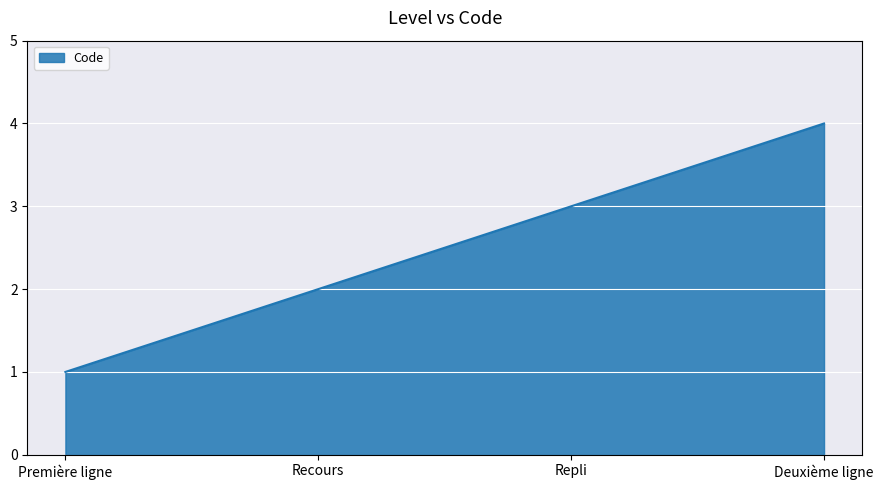

Count the values in the range 2 to 4.

3